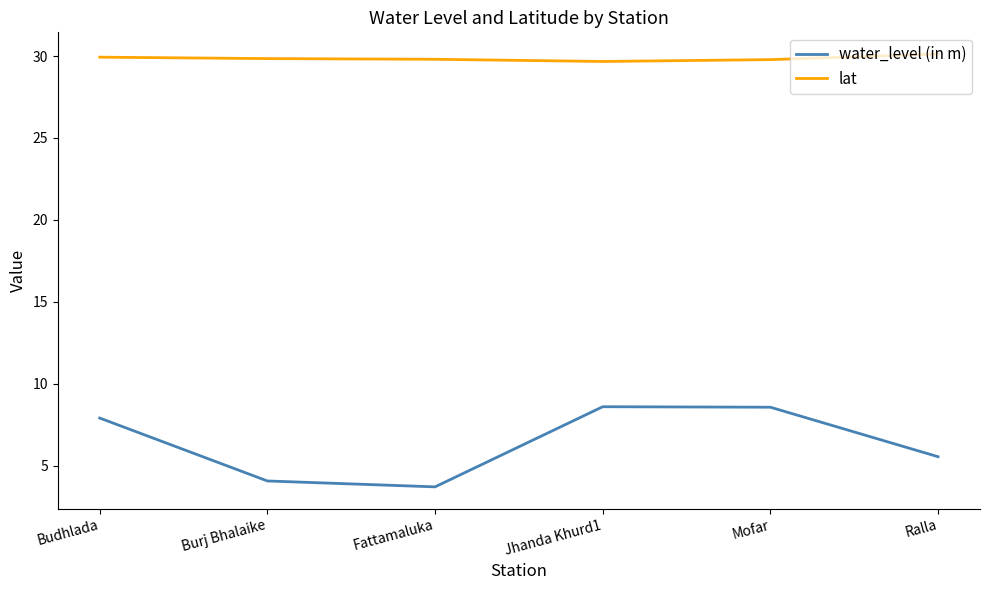

How many lines are shown in the chart?

2